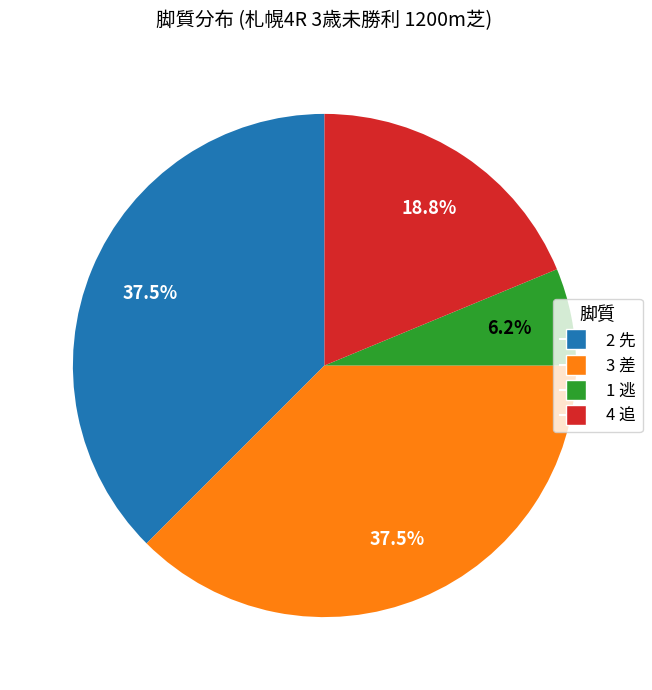

Is there any slice that represents more than half of the pie?

No